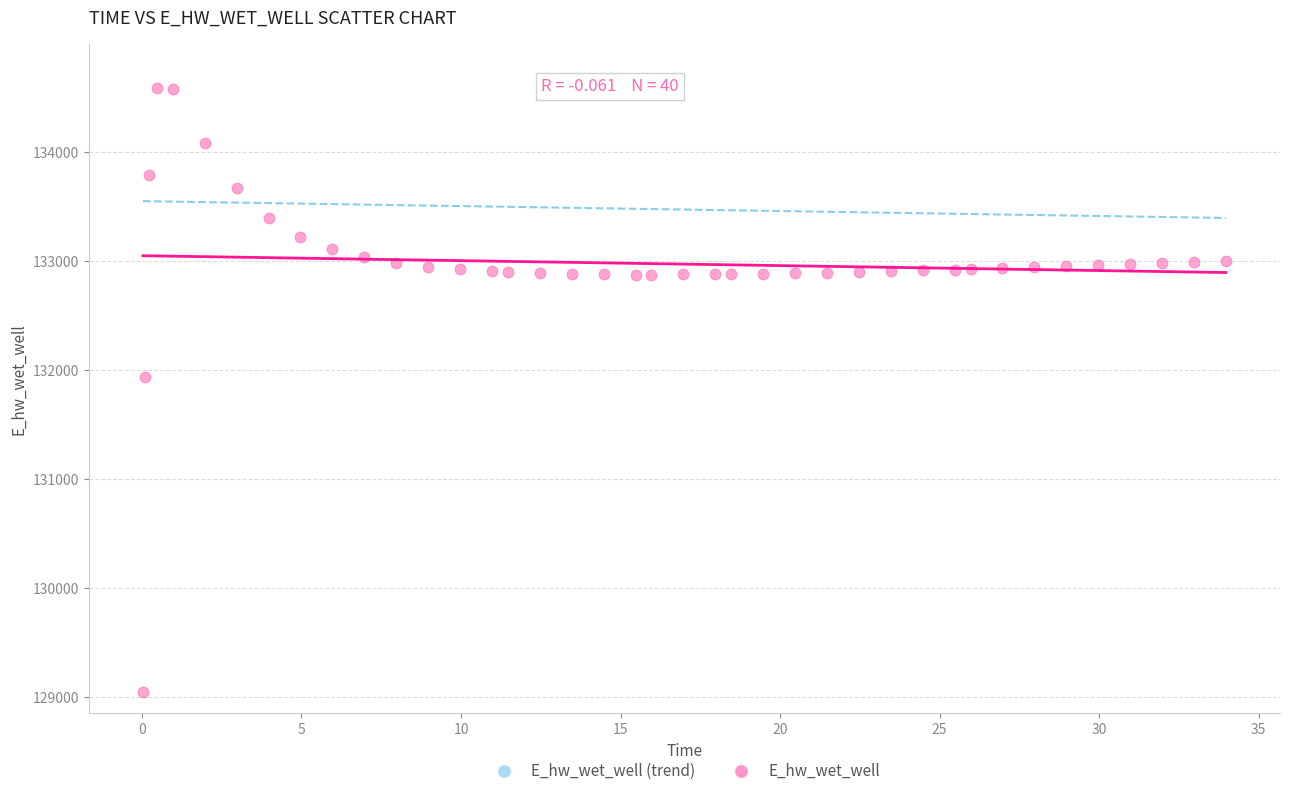

What is the range of Y values (max minus min)?

5529.5